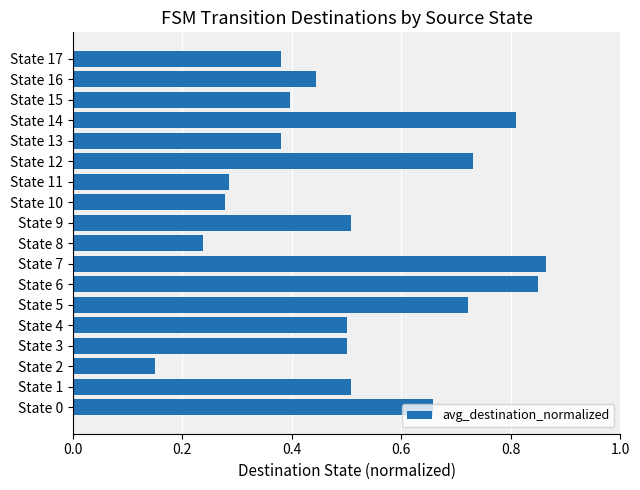

Which has a higher value, State 6 or State 10?

State 6